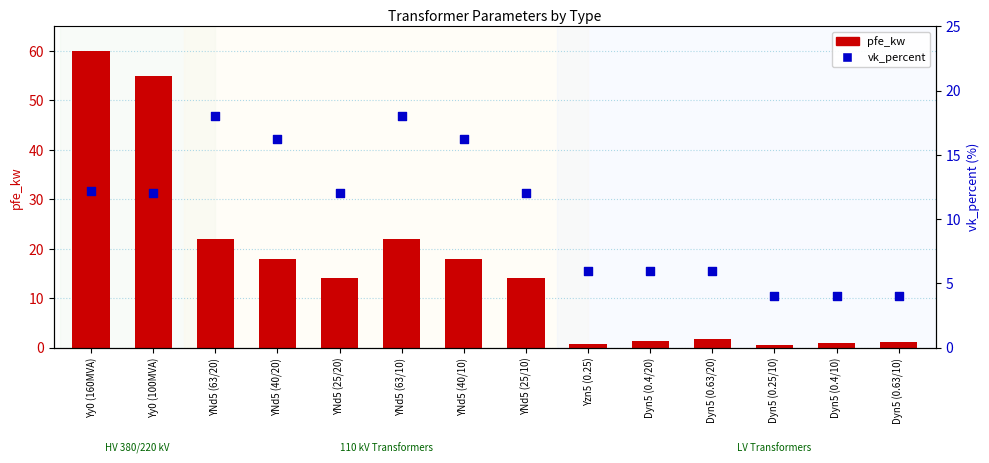

At which category is the sum across all series the highest?

Yy0 (160MVA)